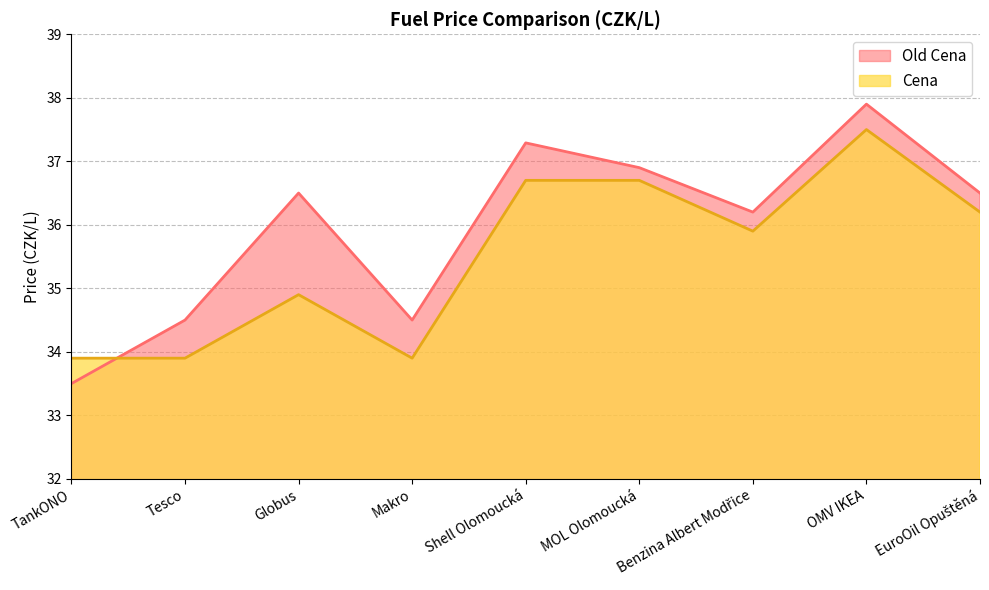

What is the maximum value for Cena?

37.5